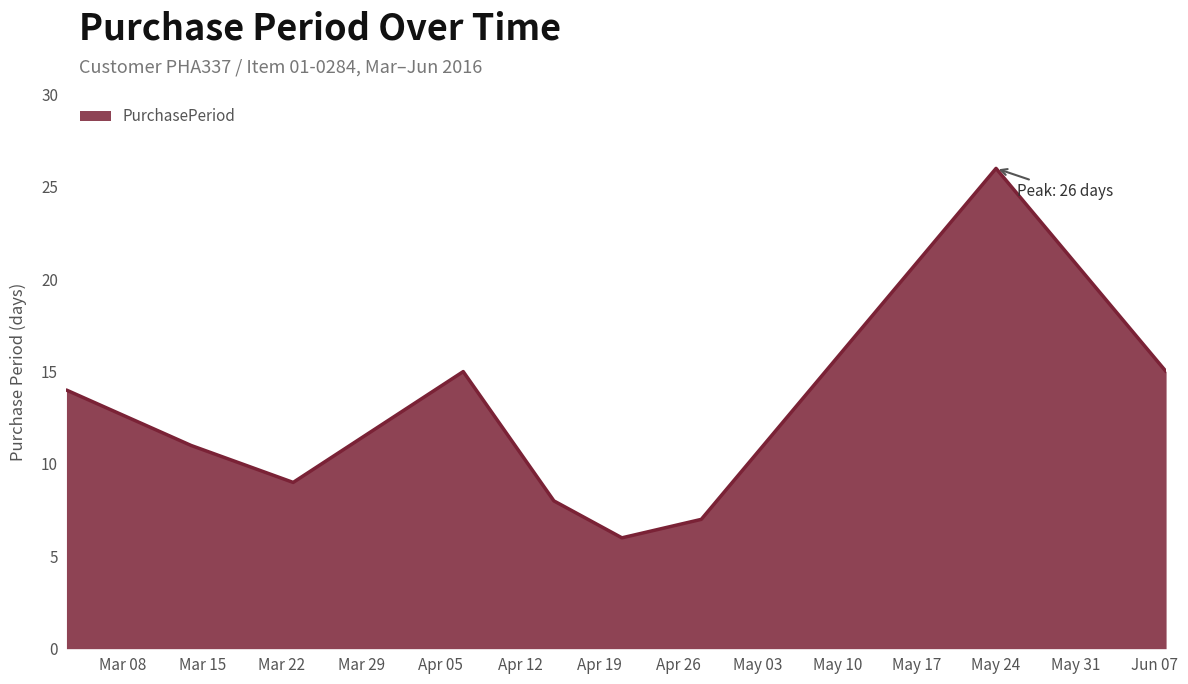

What is the difference between the maximum and minimum values?

20